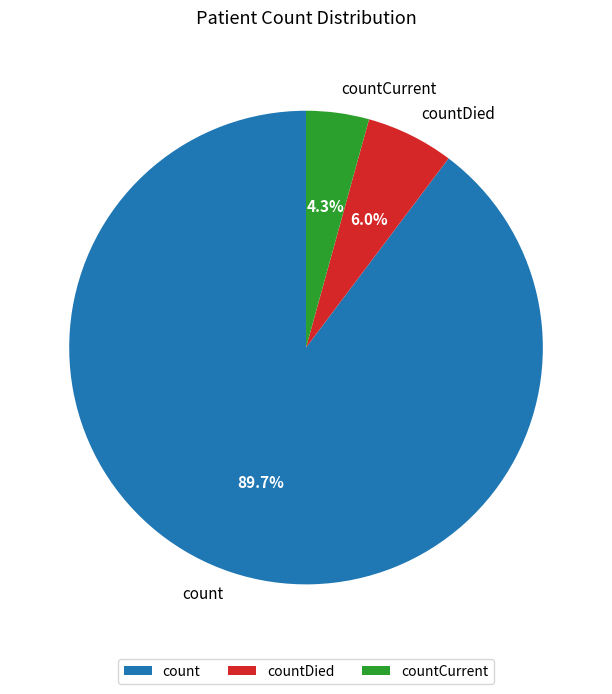

Which category has the biggest portion of the pie?

count